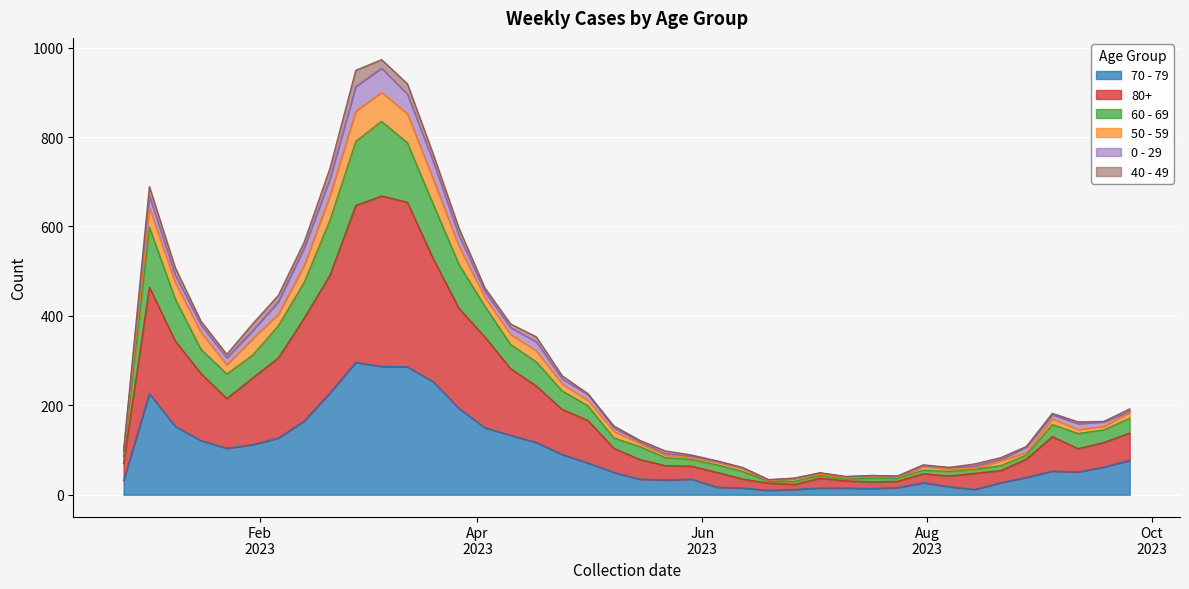

What is the label of the 30th point from the right?

2023-03-06